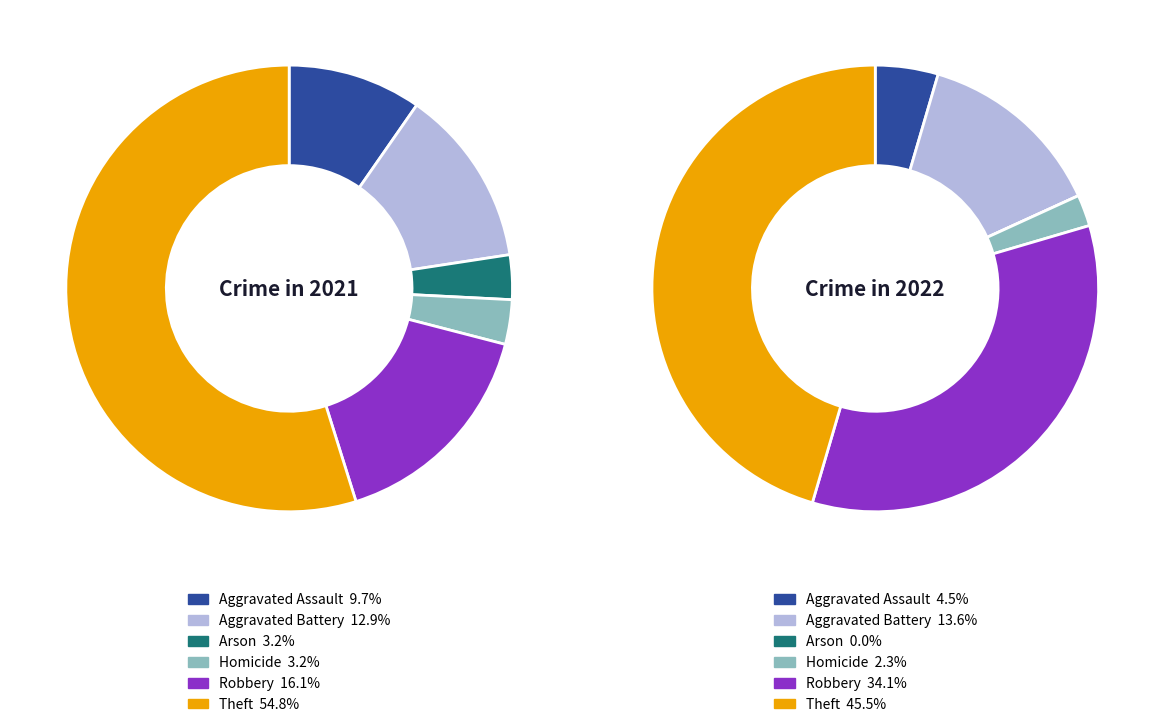

How many slices are in this pie chart?

6